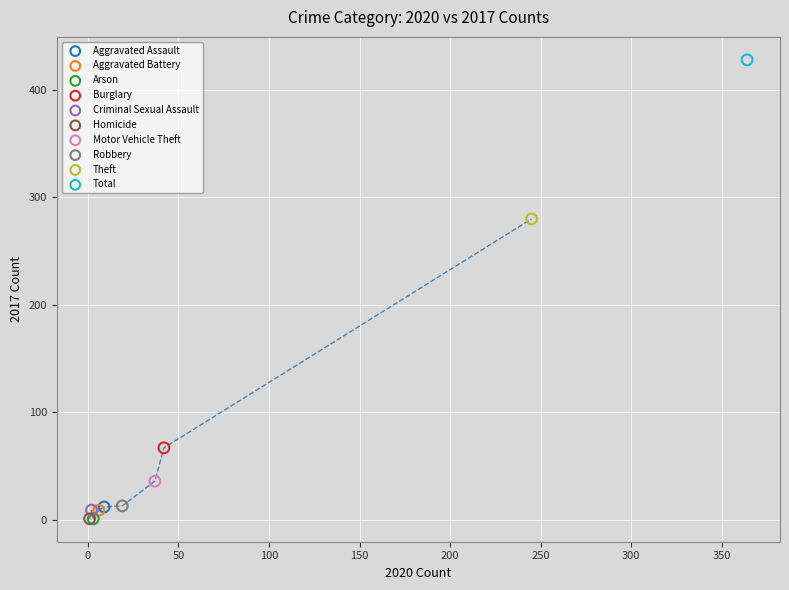

What are all the series names shown in the legend?

Aggravated Assault, Aggravated Battery, Arson, Burglary, Criminal Sexual Assault, Homicide, Motor Vehicle Theft, Robbery, Theft, Total